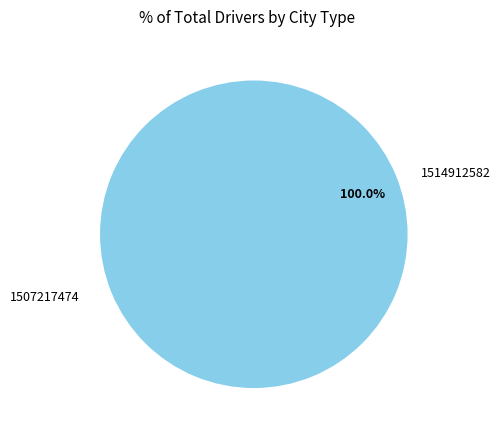

Which slice is the largest?

1514912582